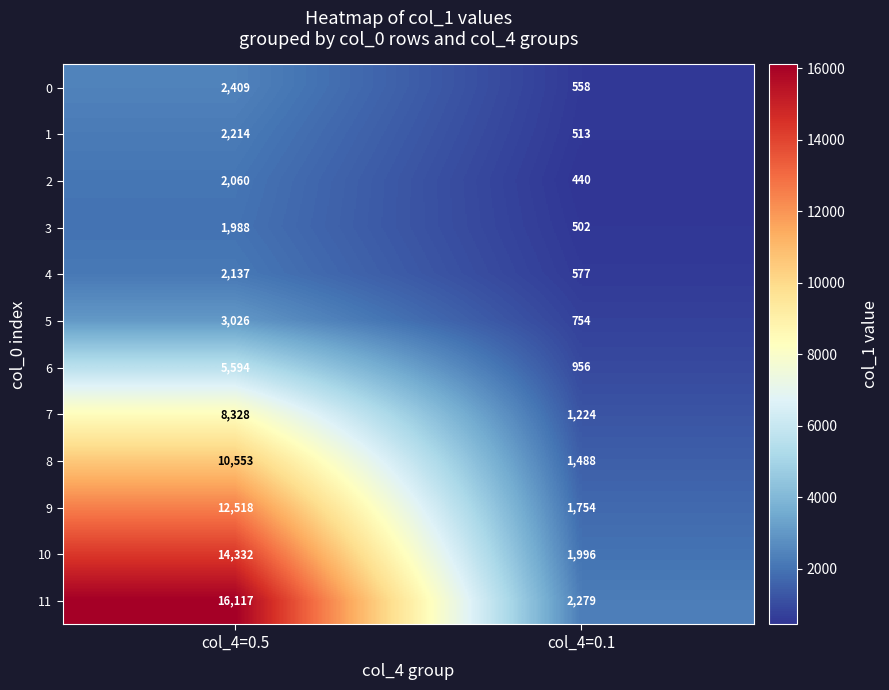

At which category is the sum across all series the highest?

col_4=0.5